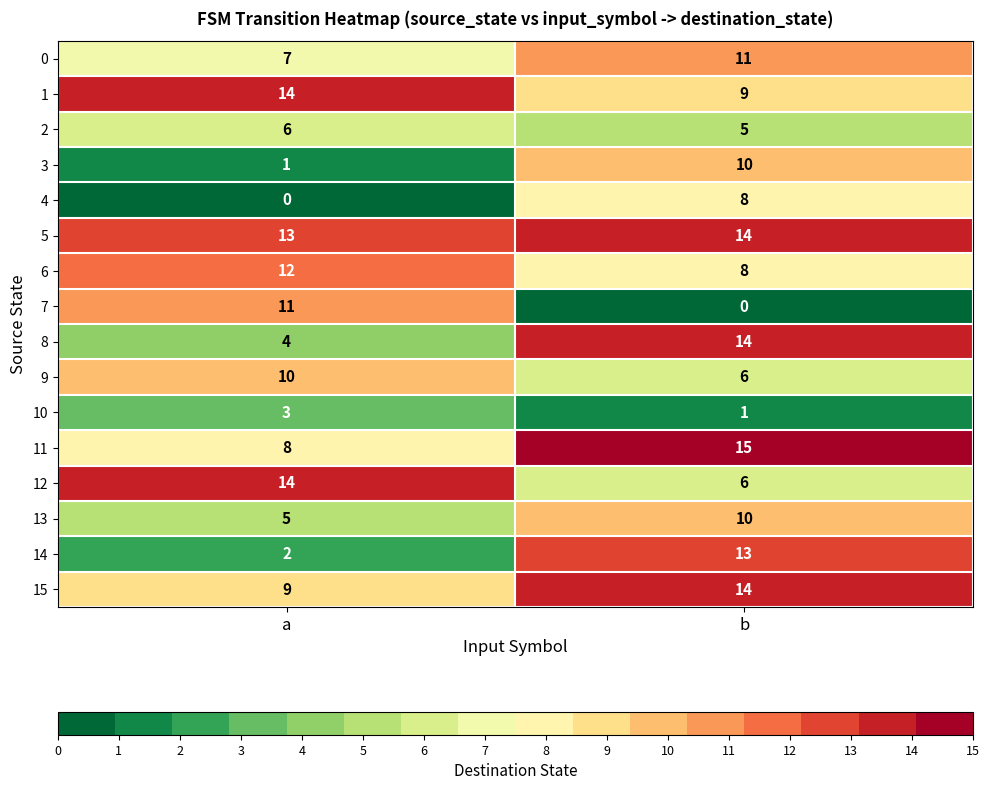

What is the lowest value of the 0 series?

7